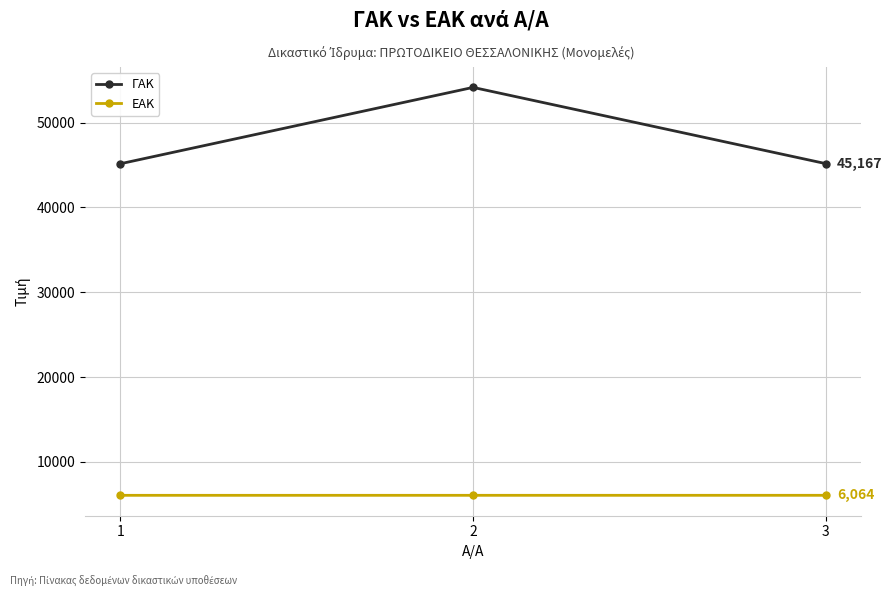

Which series has the widest spread of values?

ΓΑΚ